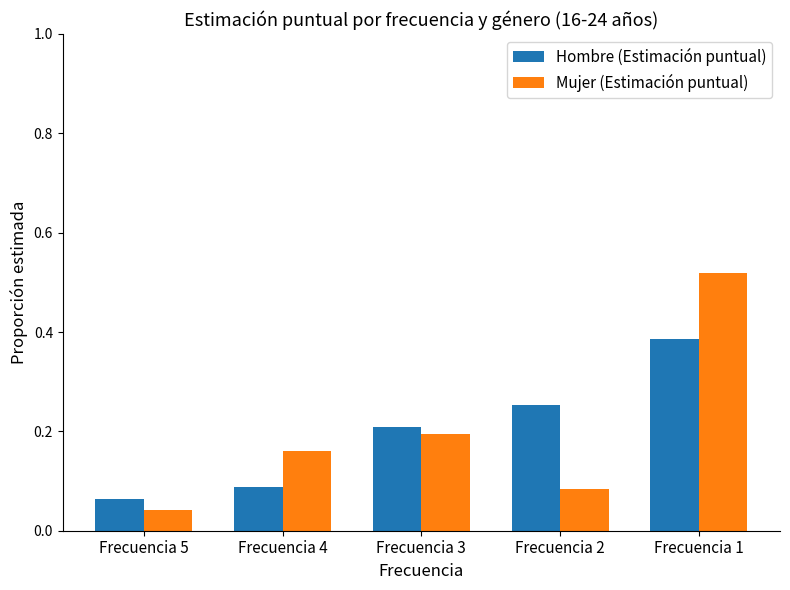

Is the value of Hombre (Estimación puntual) at Frecuencia 2 greater than the value of Mujer (Estimación puntual) at Frecuencia 5?

Yes